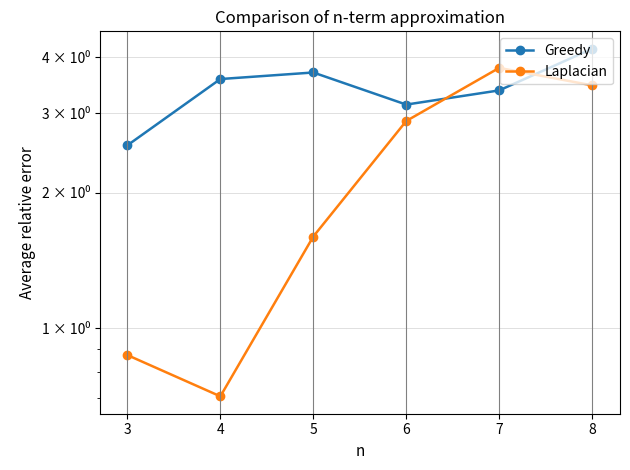

How many data points in Laplacian are less than 2?

3